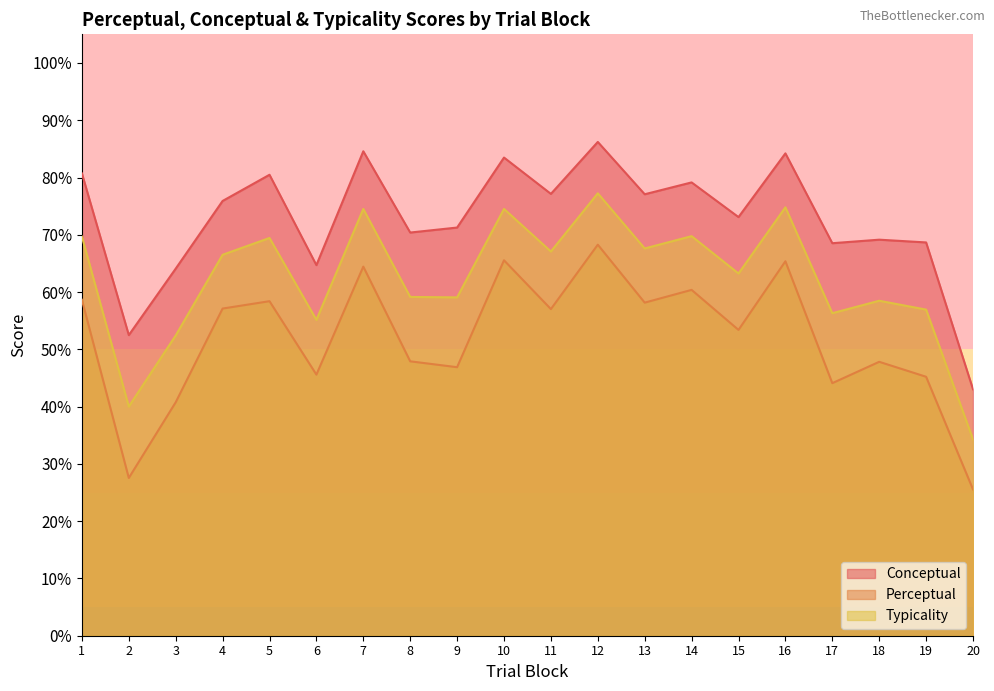

What is the value of the perceptual point at the 19th from the left?

45.2